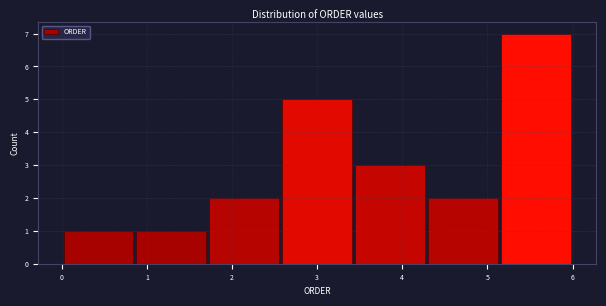

Reading left to right, transcribe this chart: for each bar, give the range it covers on the x-axis and its height. Neither the bar edges nor the heights are printed on the chart, so give them approximately, as read against the axes.

0.0 to 0.9: 1
0.9 to 1.7: 1
1.7 to 2.6: 2
2.6 to 3.4: 5
3.4 to 4.3: 3
4.3 to 5.1: 2
5.1 to 6.0: 7